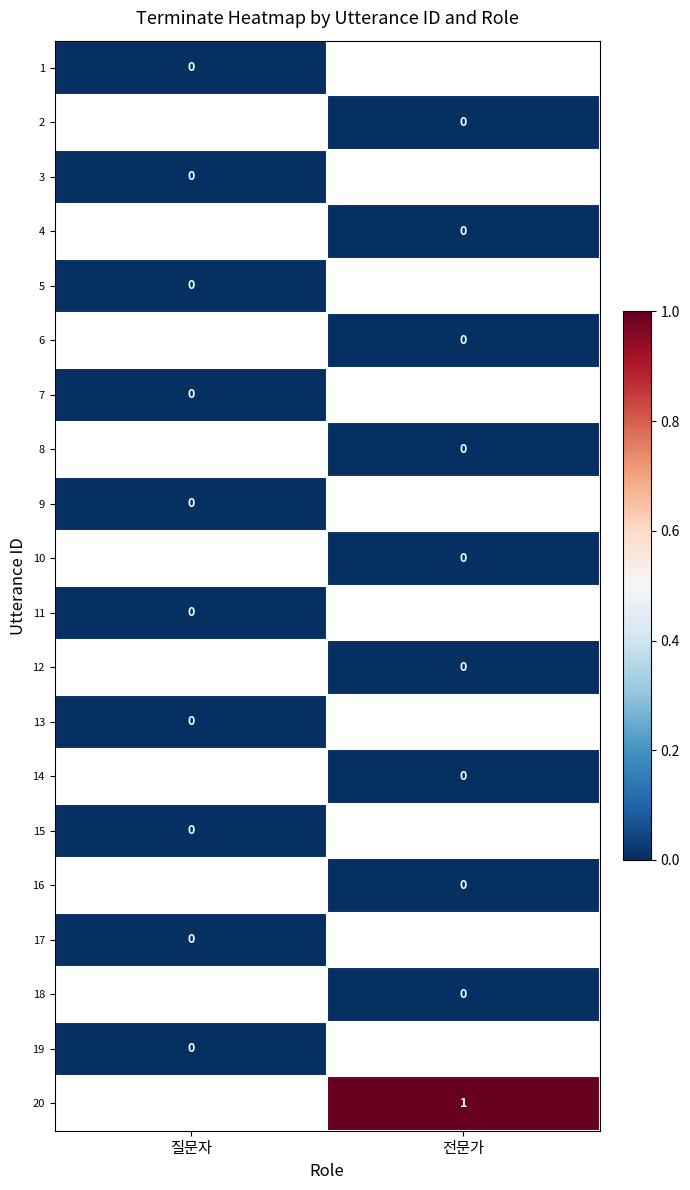

At how many categories does at least one series exceed 0?

1